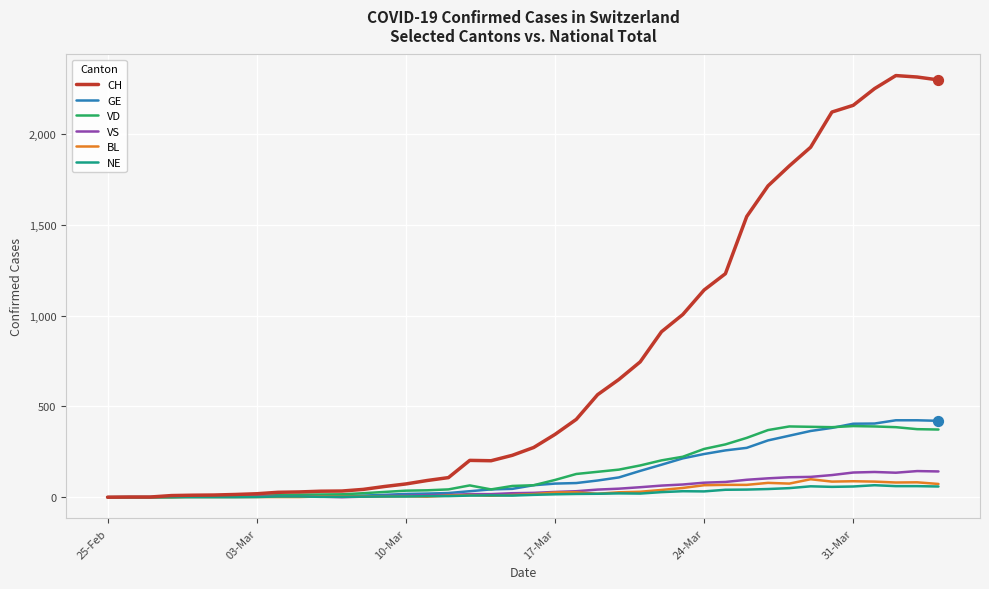

At how many categories does at least one series exceed 1528?

10